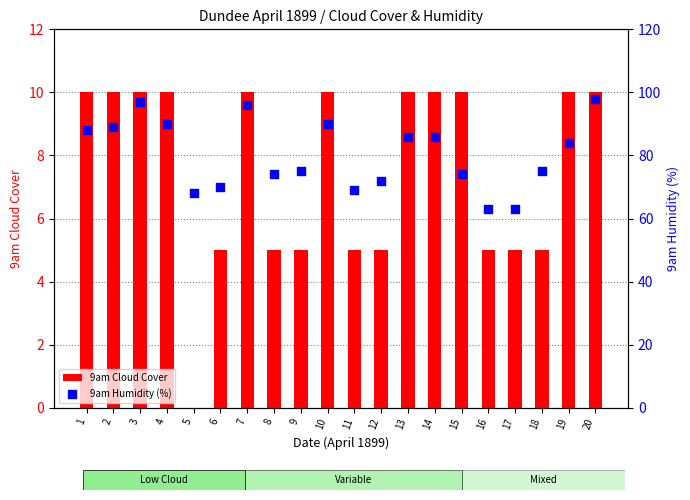

Is the value of 9am Humidity (%) at 1 greater than the value of 9am Cloud Cover at 20?

Yes